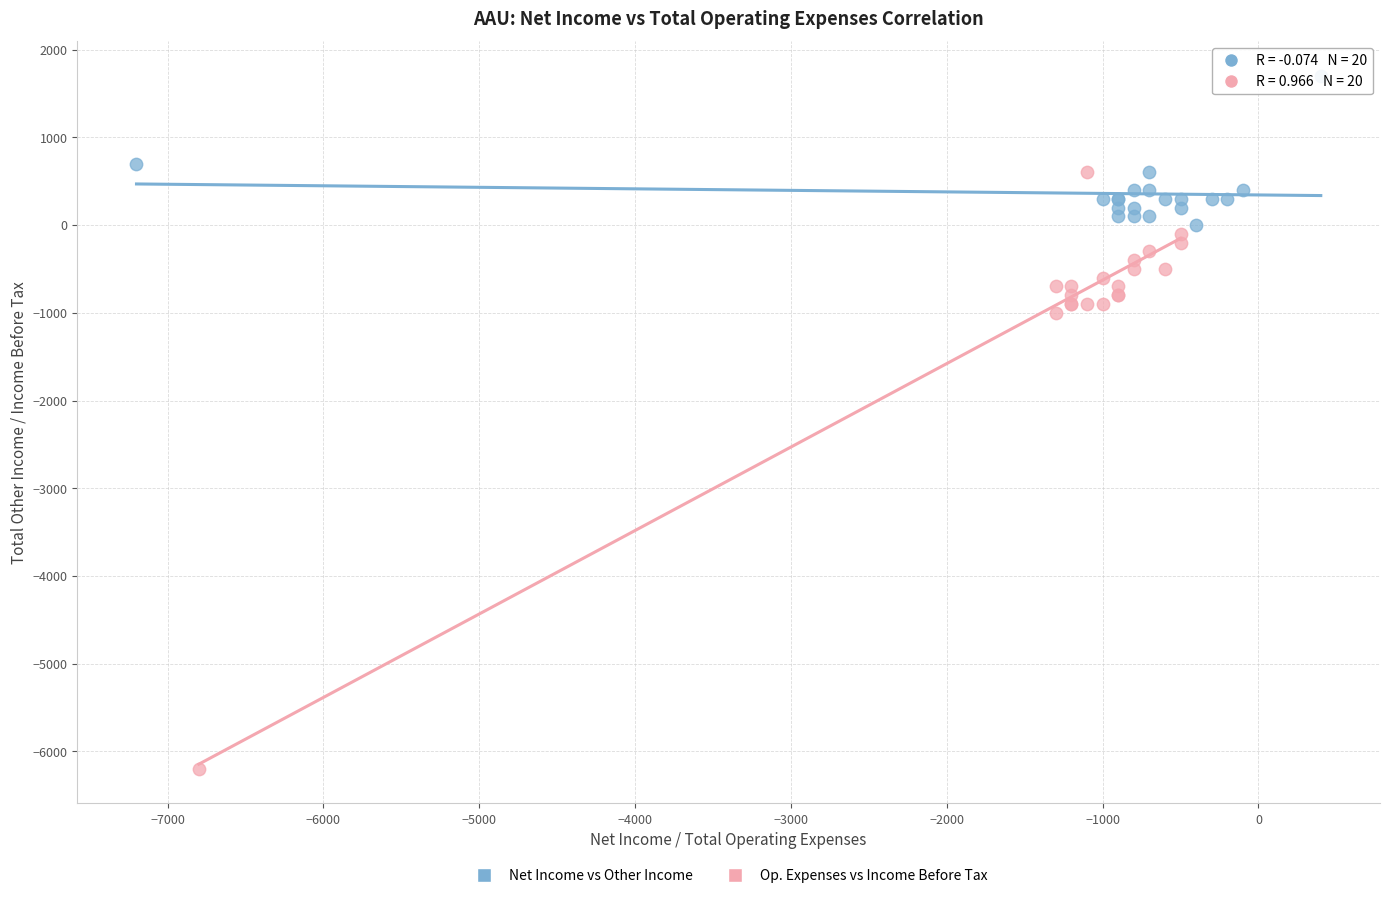

Which series contains the lowest Y value?

Op. Expenses vs Income Before Tax